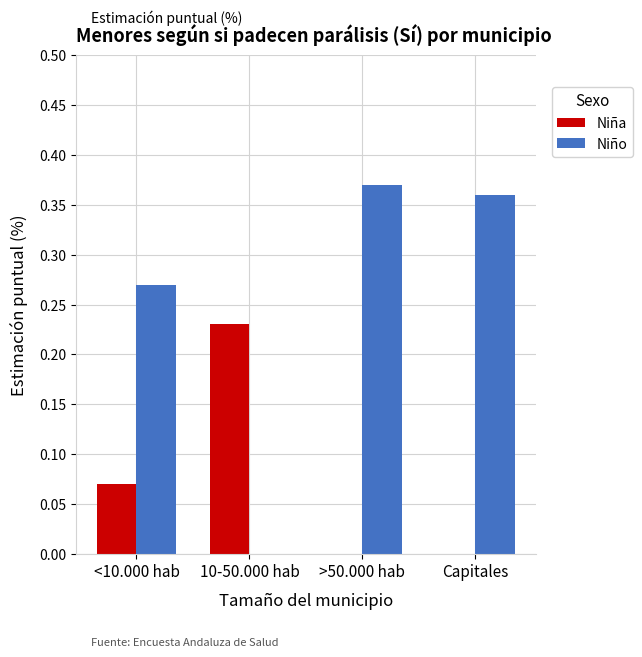

At which category is the sum across all series the highest?

>50.000 hab